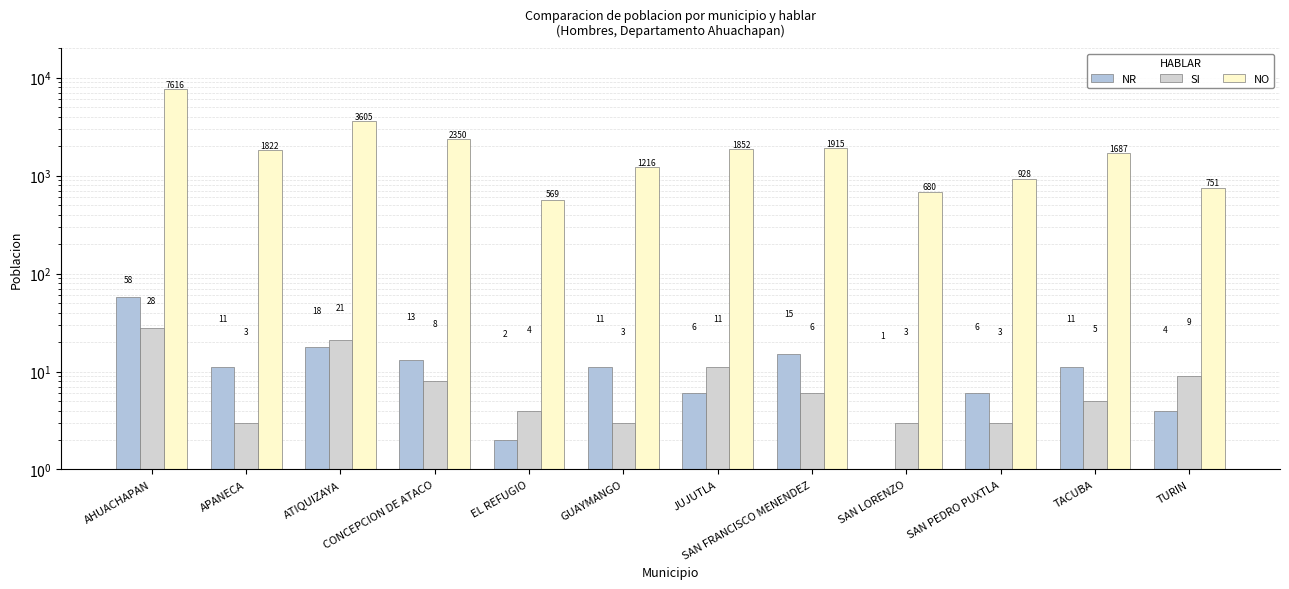

At which category is the sum across all series the highest?

AHUACHAPAN